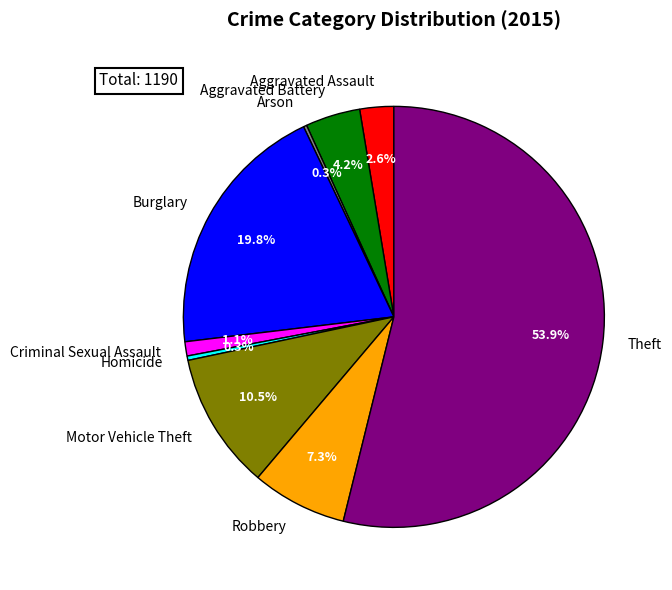

To the nearest percent, what portion does Theft represent?

54%